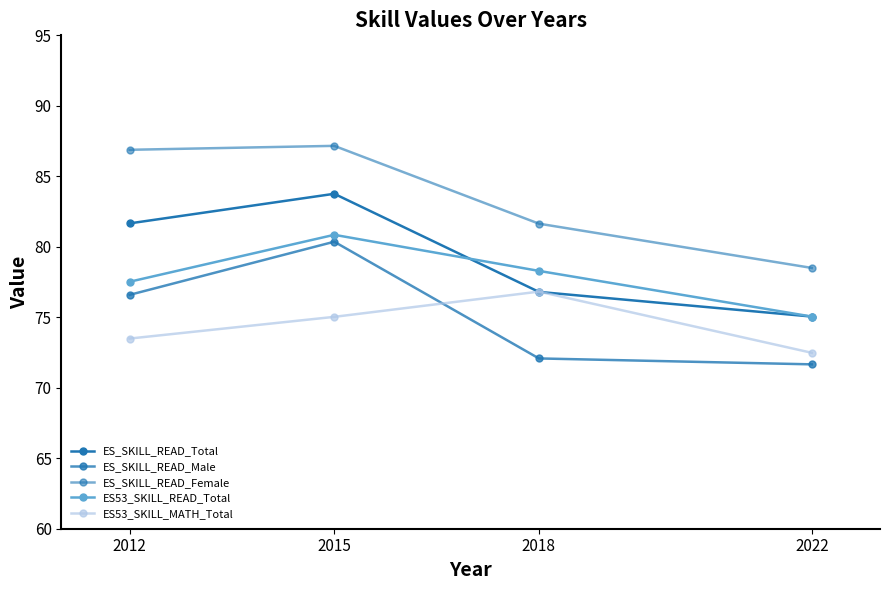

How many data points in ES53_SKILL_READ_Total are less than 78?

2